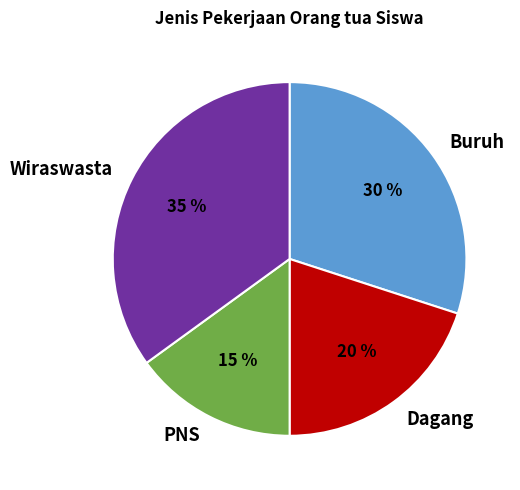

Between Dagang and PNS, which is larger?

Dagang